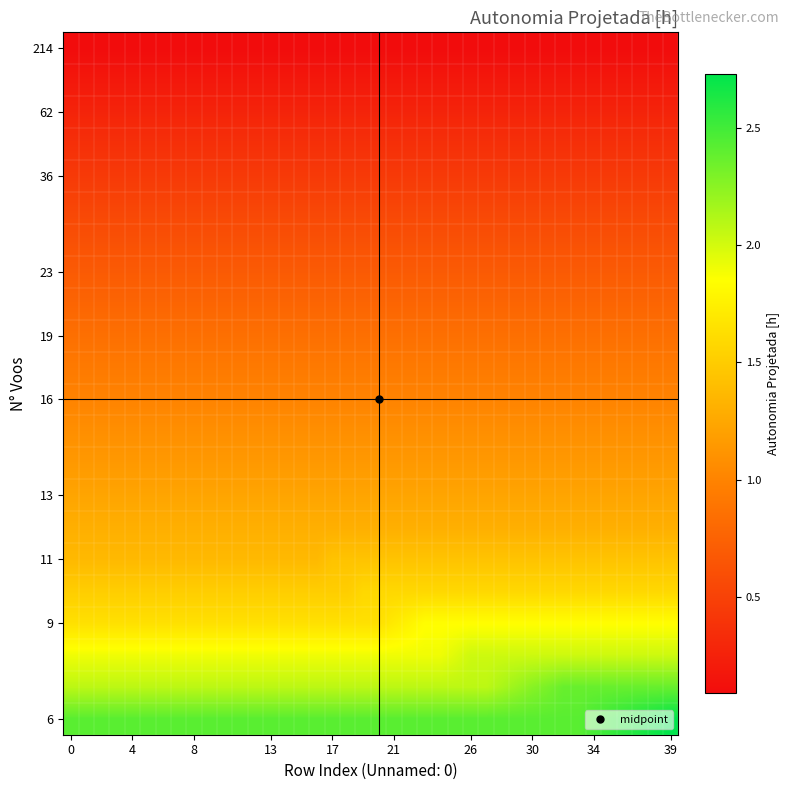

How many categories are shown in the chart?

40